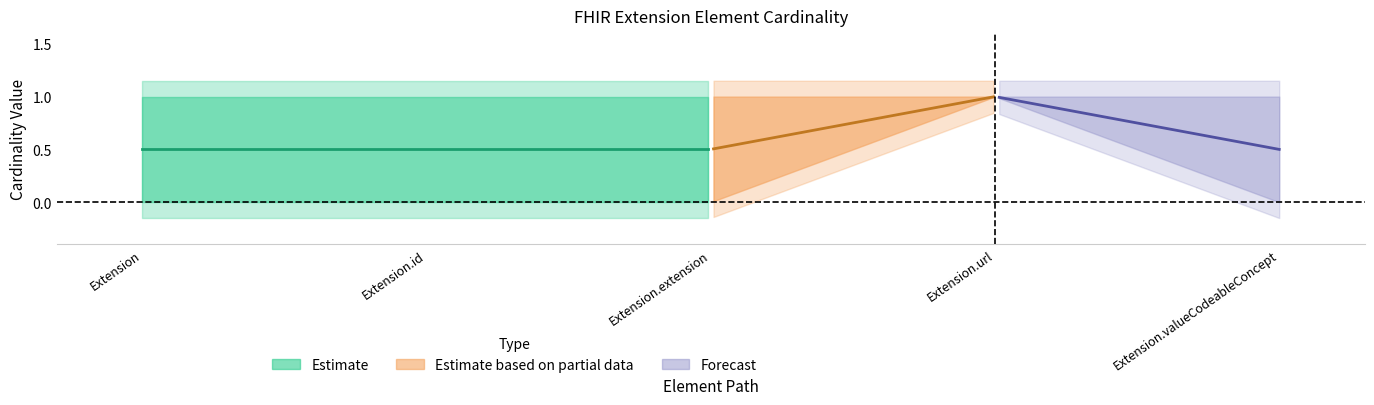

Does the chart have visible grid lines?

No